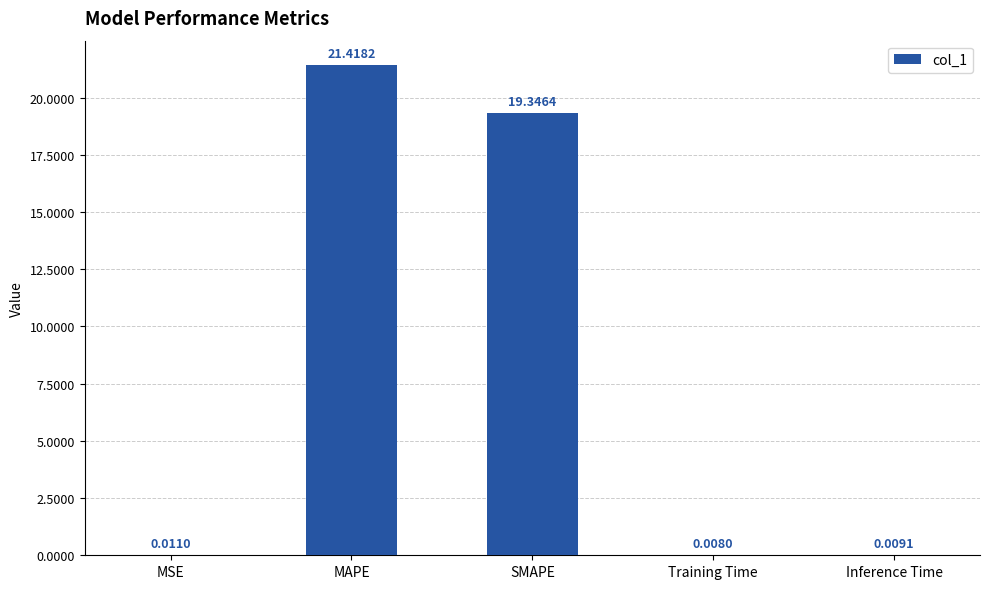

What is the change in value from MAPE to Inference Time?

-21.4